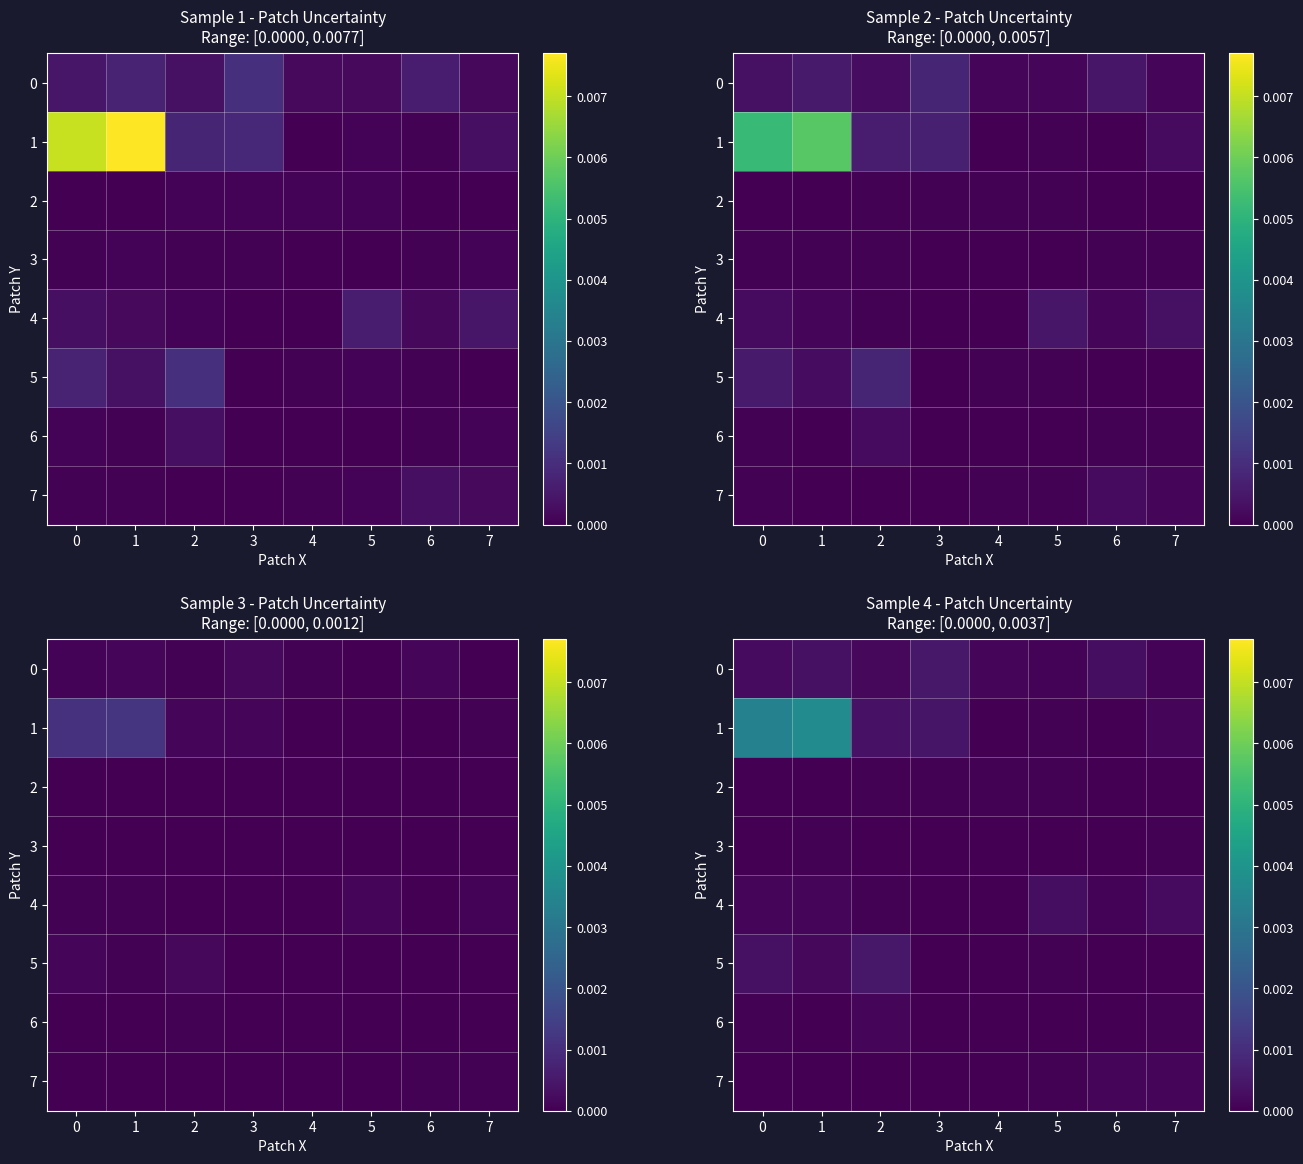

List the series in order of their peak value, lowest first.

3, 2, 6, 7, 4, 0, 5, 1